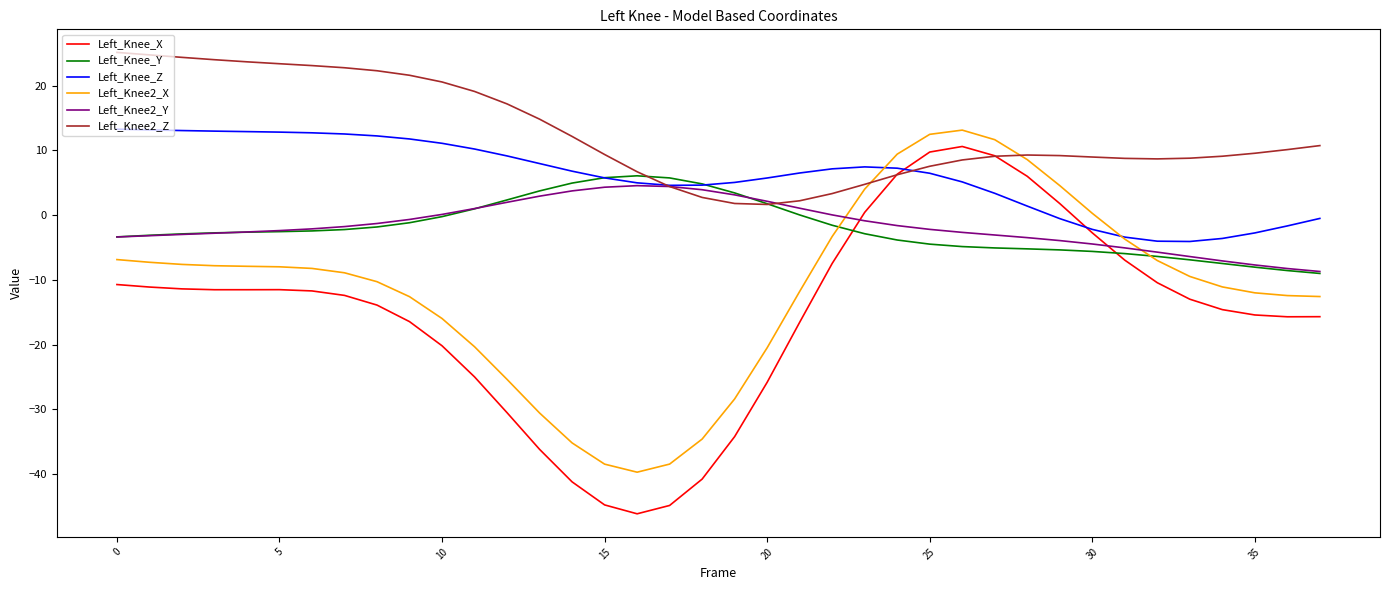

What is the sum of all Left_Knee_Y values?

-77.0